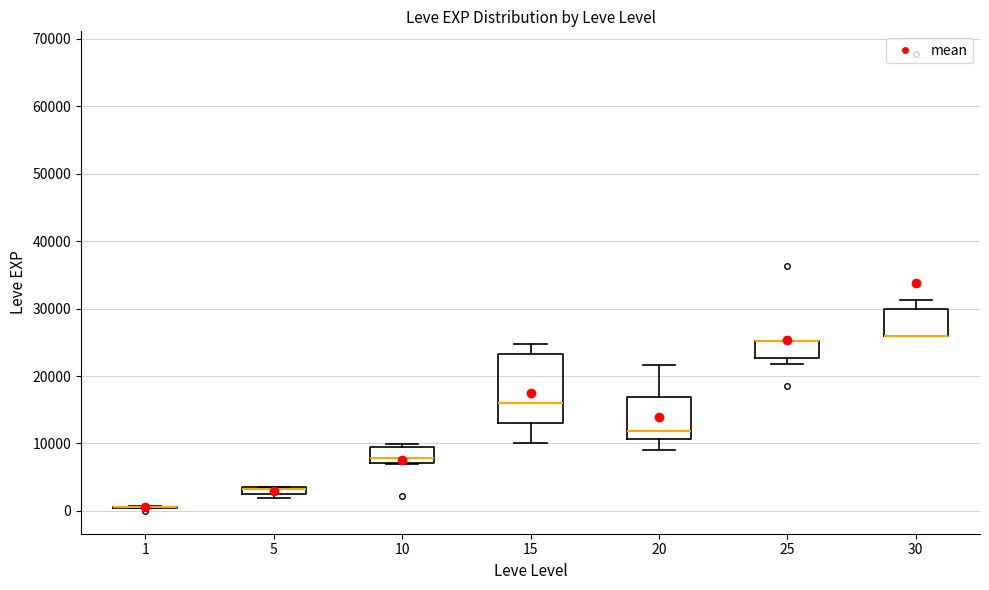

Comparing the boxes themselves (not the whiskers), which one is the tallest?

15